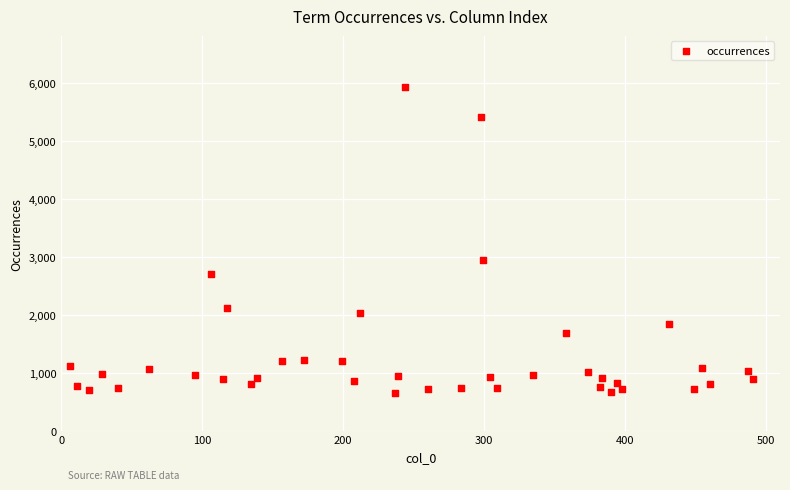

What is the range of Y values (max minus min)?

5263